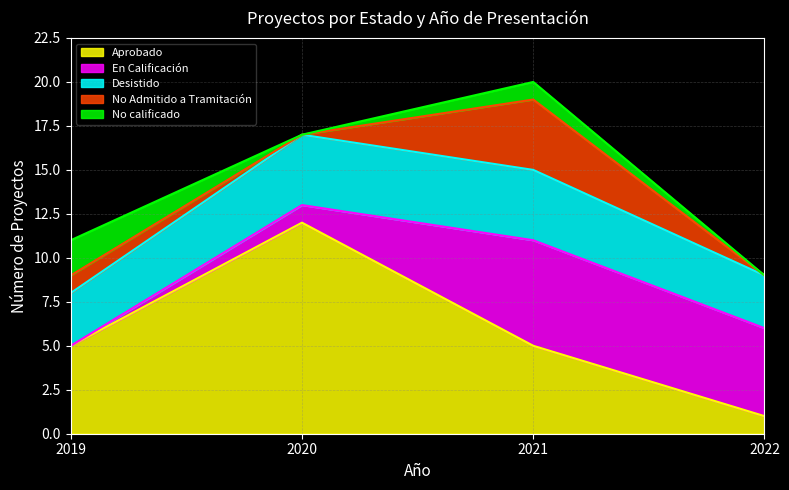

What is the difference between the En Calificación values at 2019 and 2020?

1